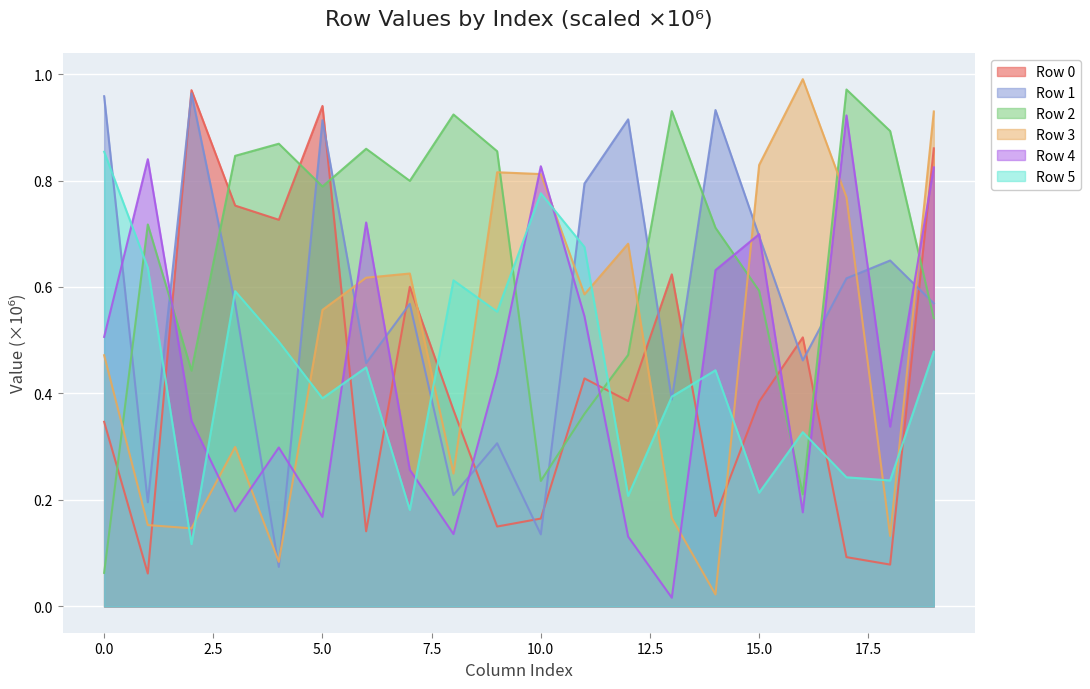

How many lines are shown in the chart?

6